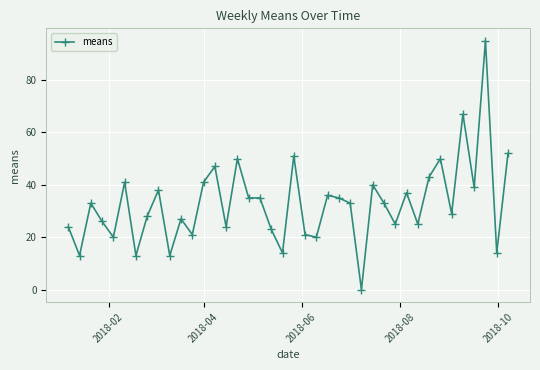

What is the difference between the maximum and second lowest values?

82